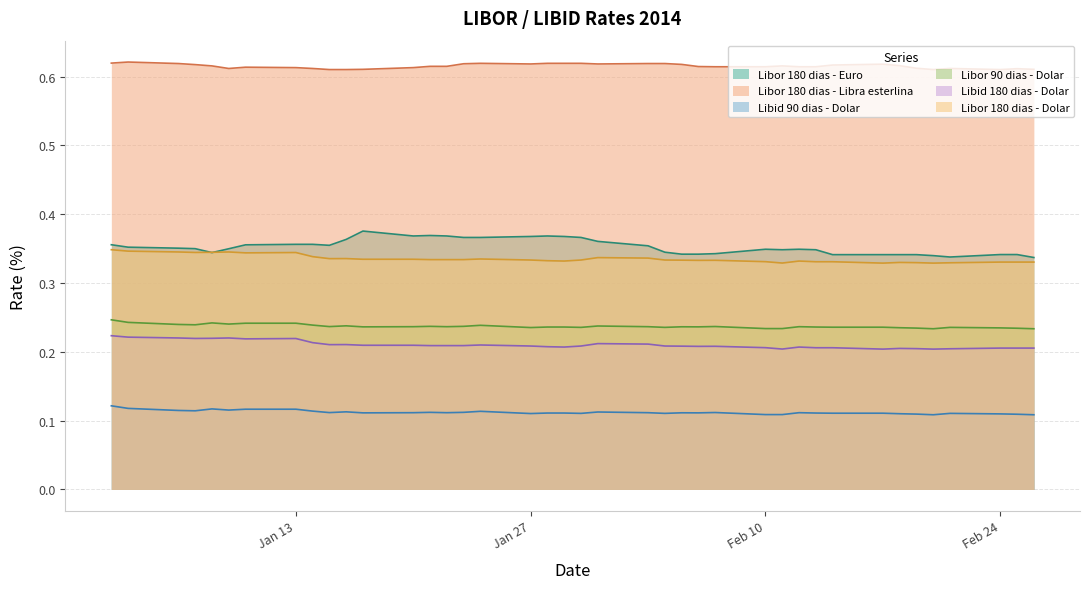

Which series has the largest range (max minus min)?

Libor 180 dias - Euro